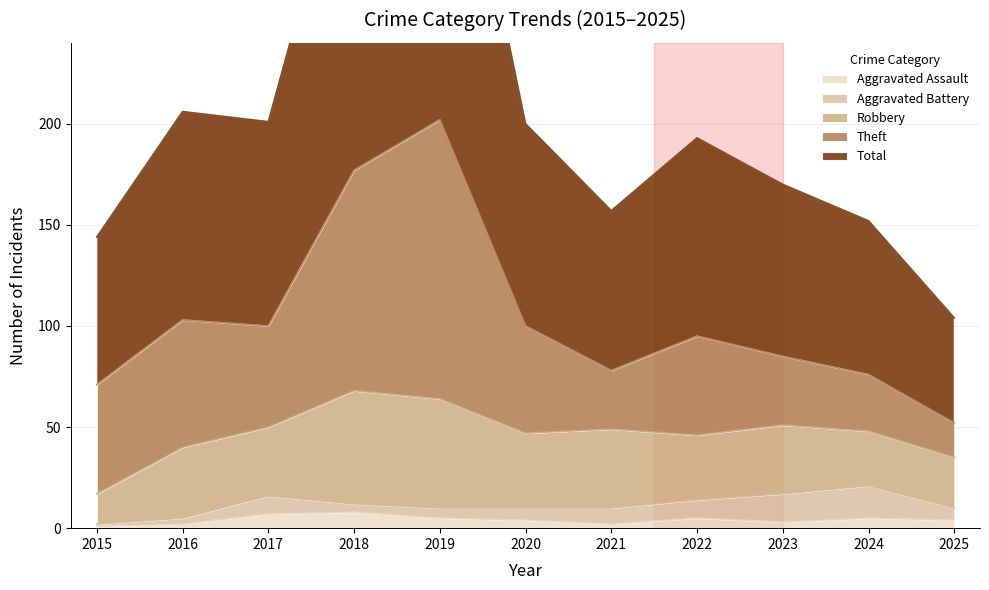

In Robbery, how many points are higher than both neighbors (excluding endpoints)?

4